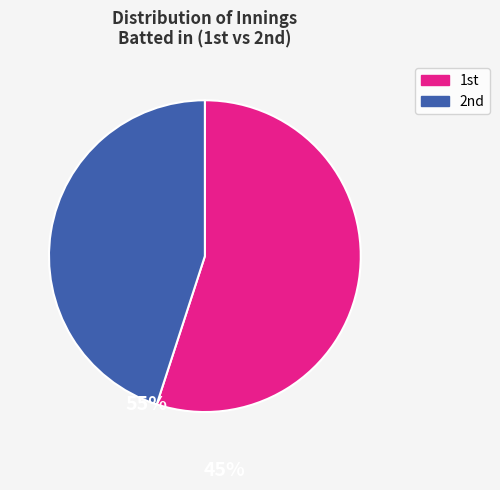

How many segments does this pie chart have?

2